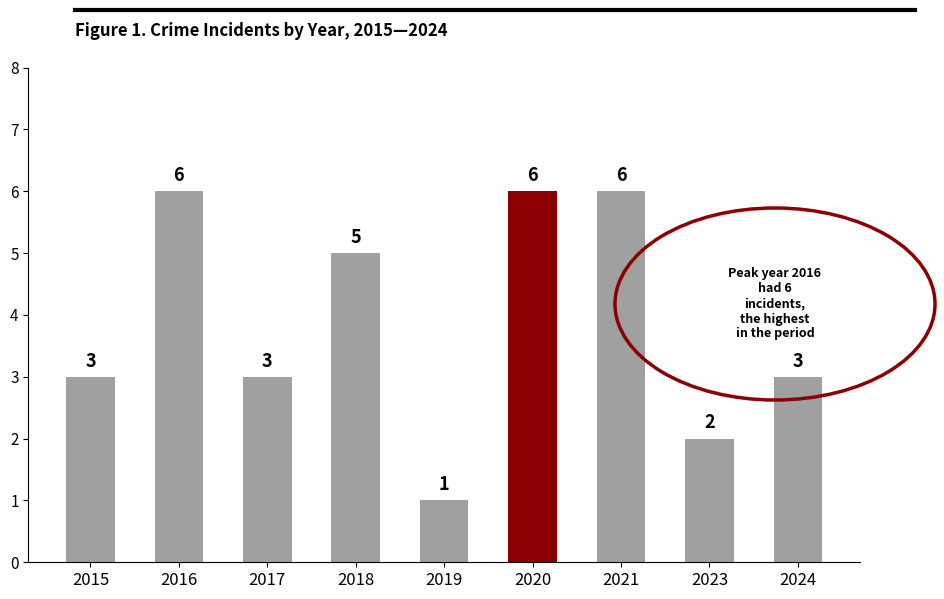

How many data points are less than 3?

2